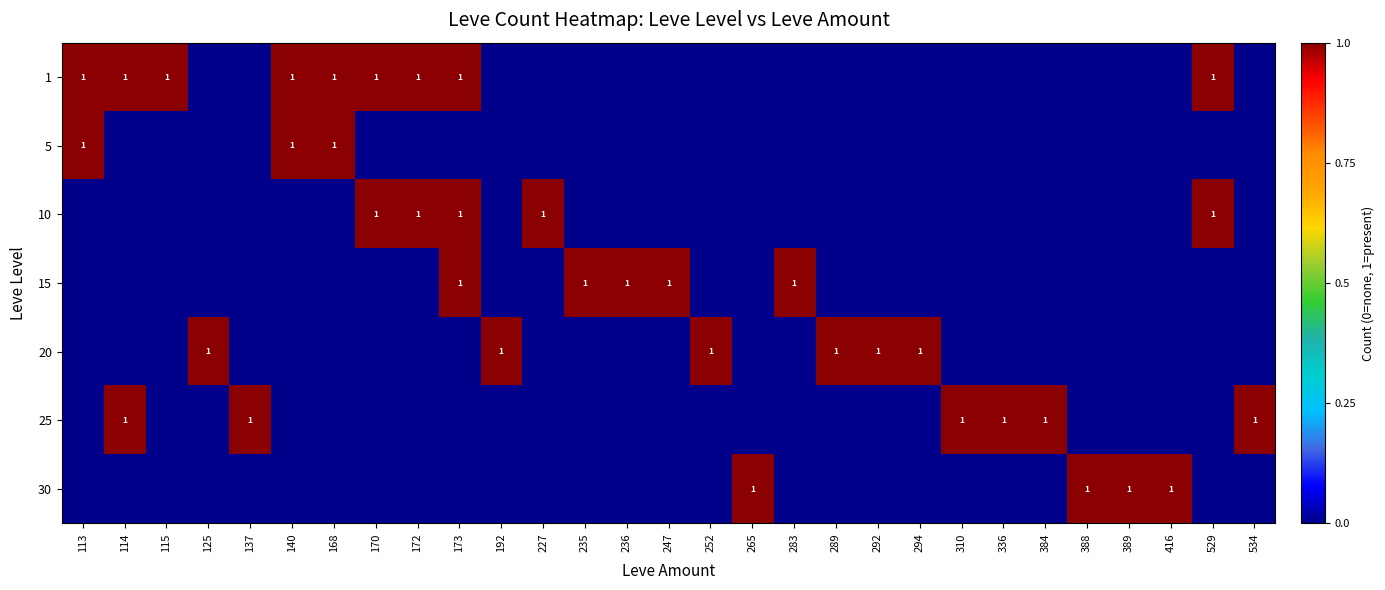

What is the total value across all series at 388?

1